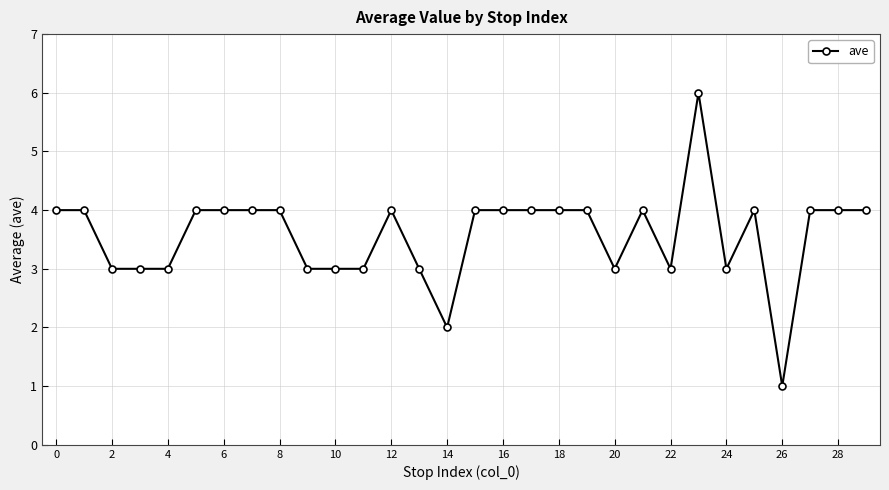

True or false: there are more than 1 points higher than both neighbors.

True